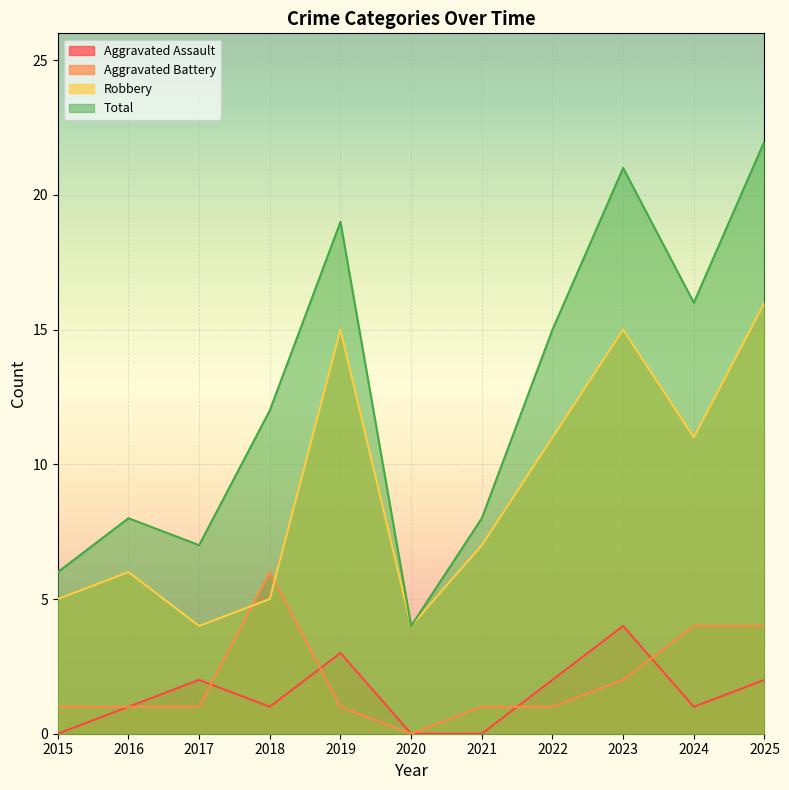

List the series in order of their peak value, highest first.

Total, Robbery, Aggravated Battery, Aggravated Assault